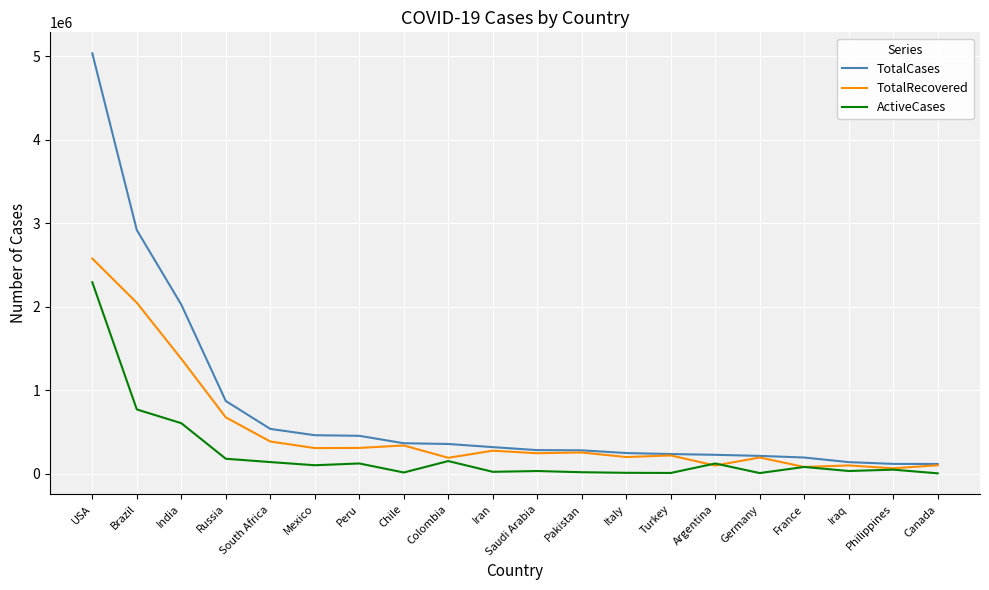

Which category has the highest value in the TotalCases series?

USA